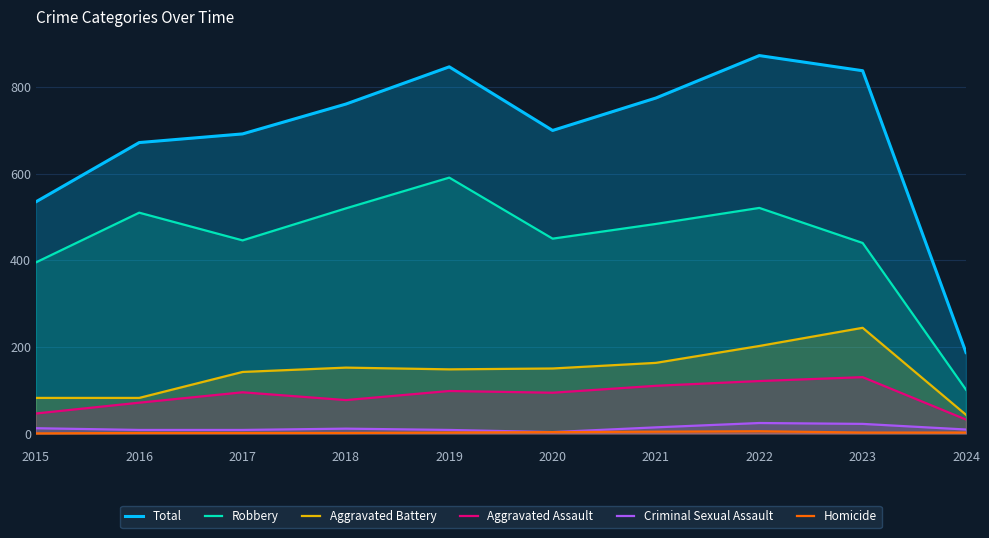

What is the difference between the maximum and second lowest values in the Aggravated Assault series?

84